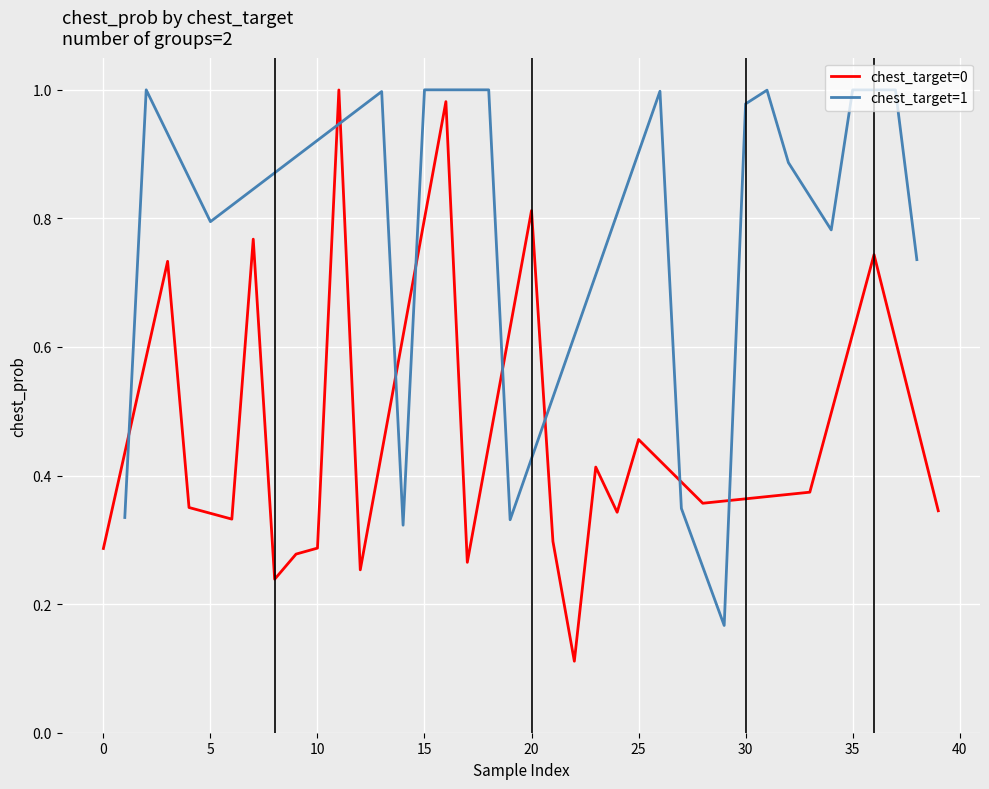

What is the difference between the maximum and second lowest values?

0.8